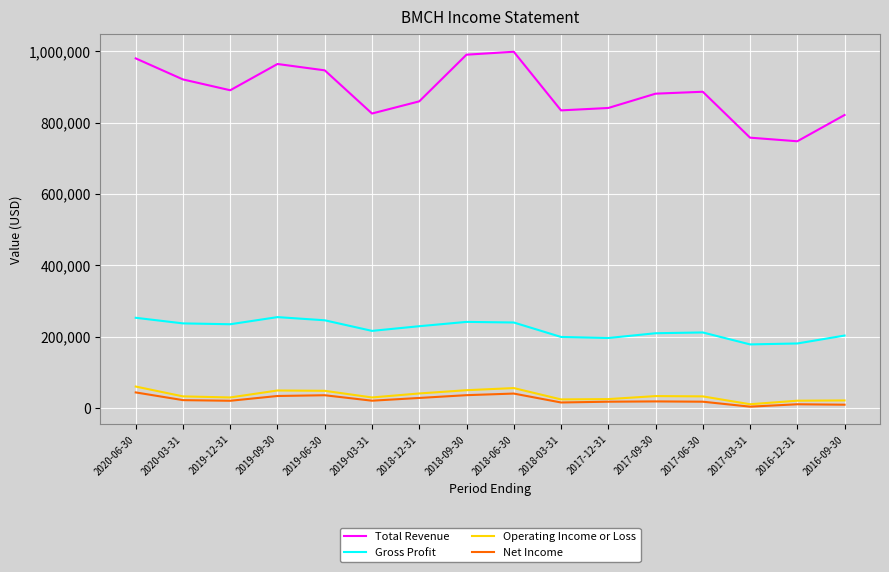

Does the chart display data point markers on the line(s)?

No